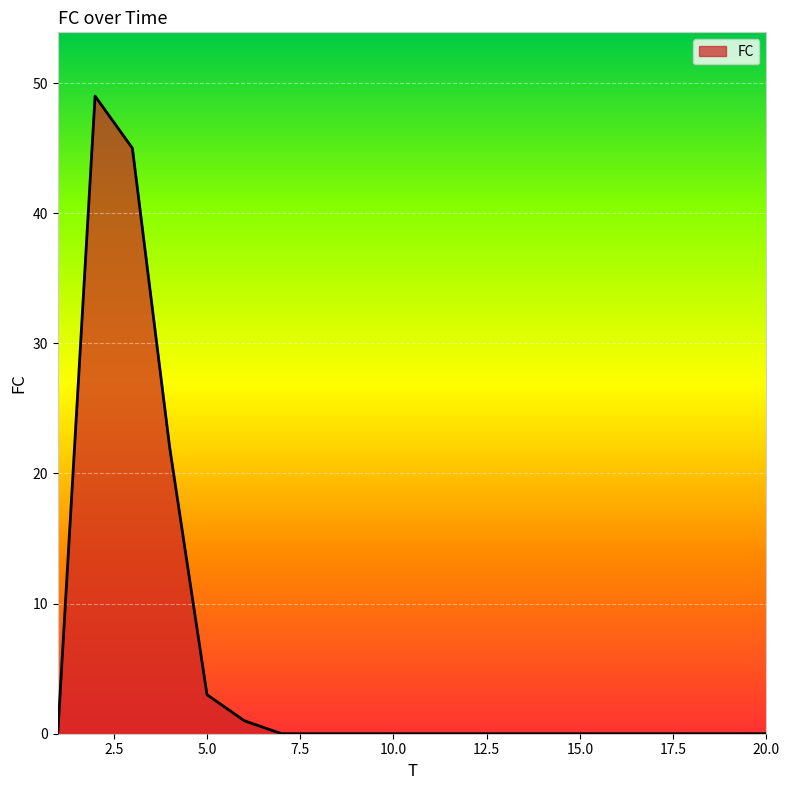

What is the difference between the maximum and minimum values?

49